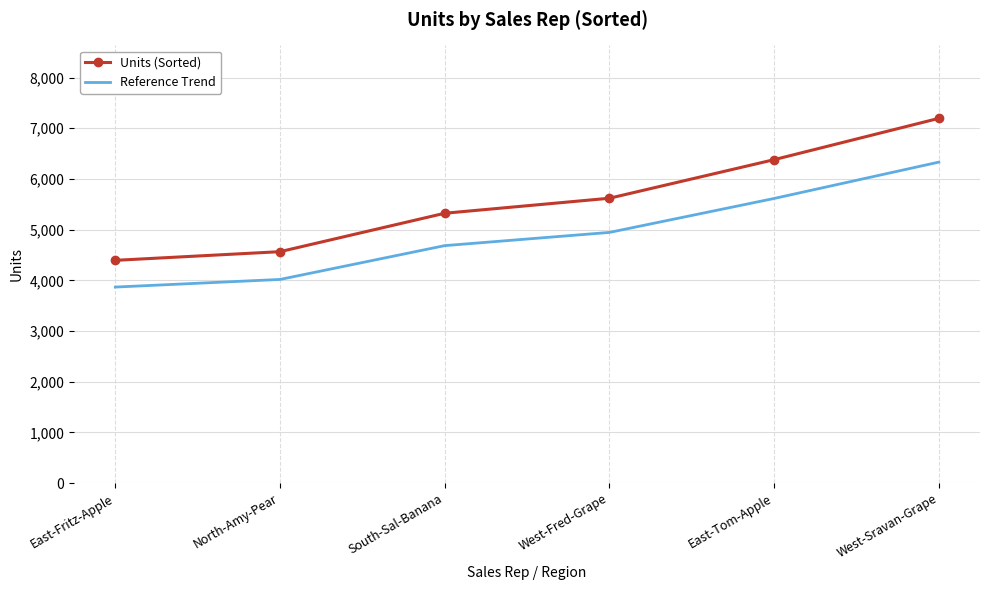

Which category has the highest value across all series?

West-Sravan-Grape